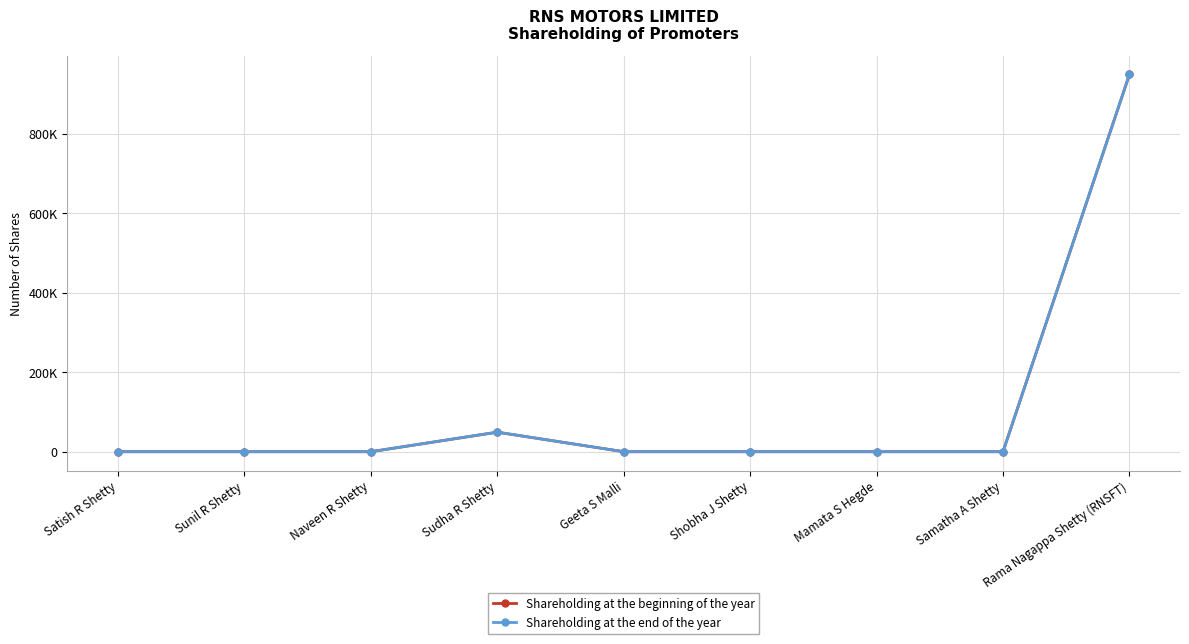

At which label is Shareholding at the beginning of the year closest to 475050?

Sudha R Shetty